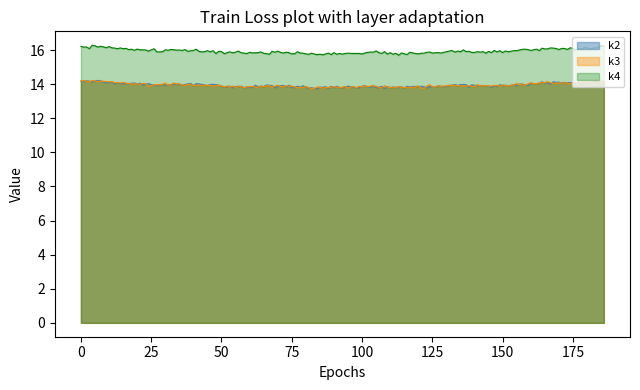

How many lines are shown in the chart?

3